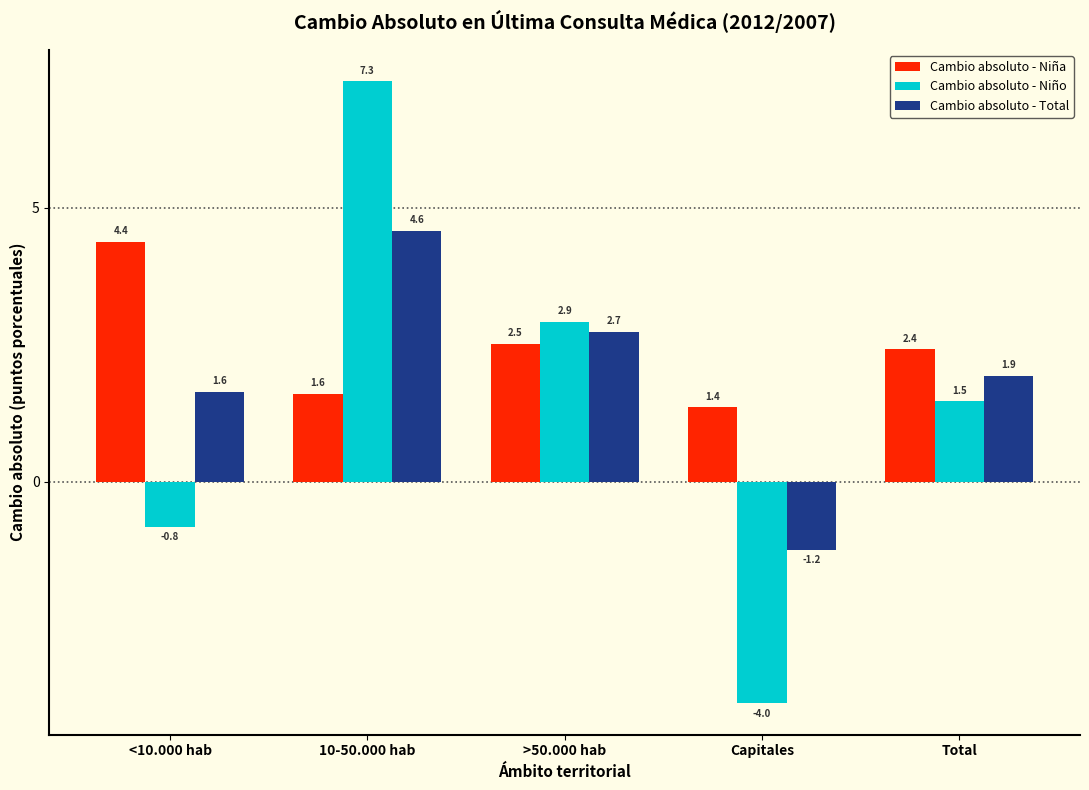

Reading right to left, transcribe all the data shown in this chart.

Cambio absoluto - Niña: Total=2.4	Capitales=1.4	>50.000 hab=2.5	10-50.000 hab=1.6	<10.000 hab=4.4
Cambio absoluto - Niño: Total=1.5	Capitales=-4.0	>50.000 hab=2.9	10-50.000 hab=7.3	<10.000 hab=-0.8
Cambio absoluto - Total: Total=1.9	Capitales=-1.2	>50.000 hab=2.7	10-50.000 hab=4.6	<10.000 hab=1.6